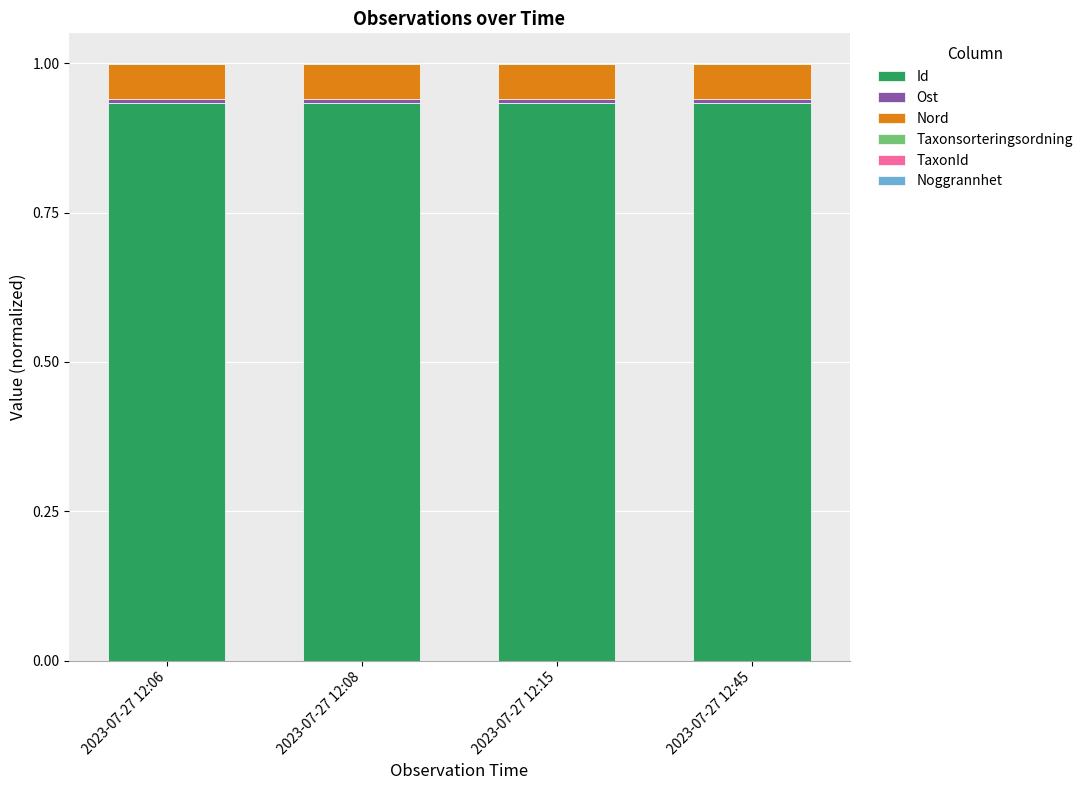

Does the chart contain stacked bars?

Yes